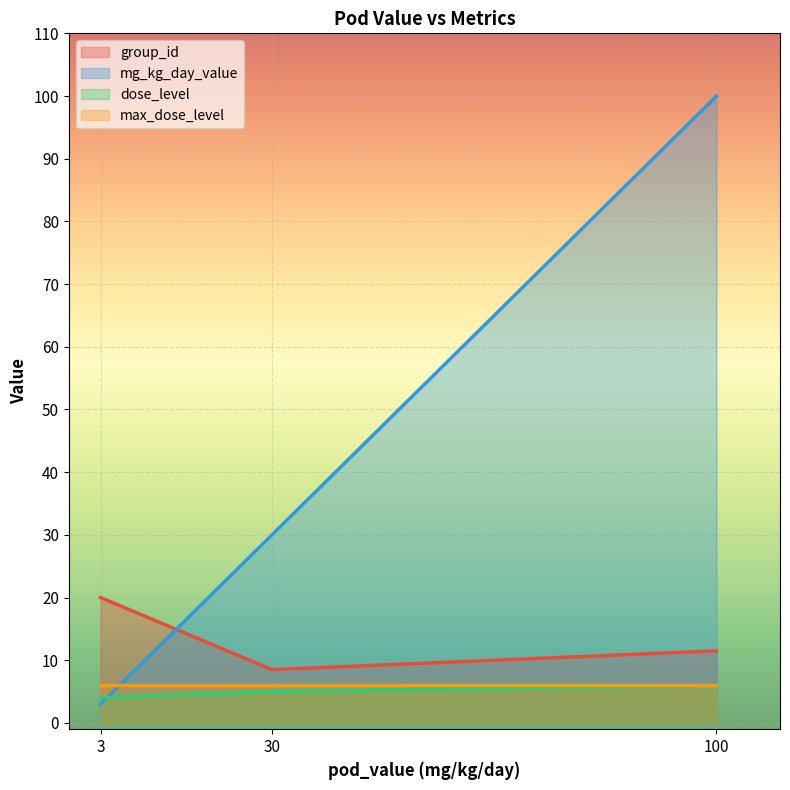

Which series has the widest spread of values?

mg_kg_day_value